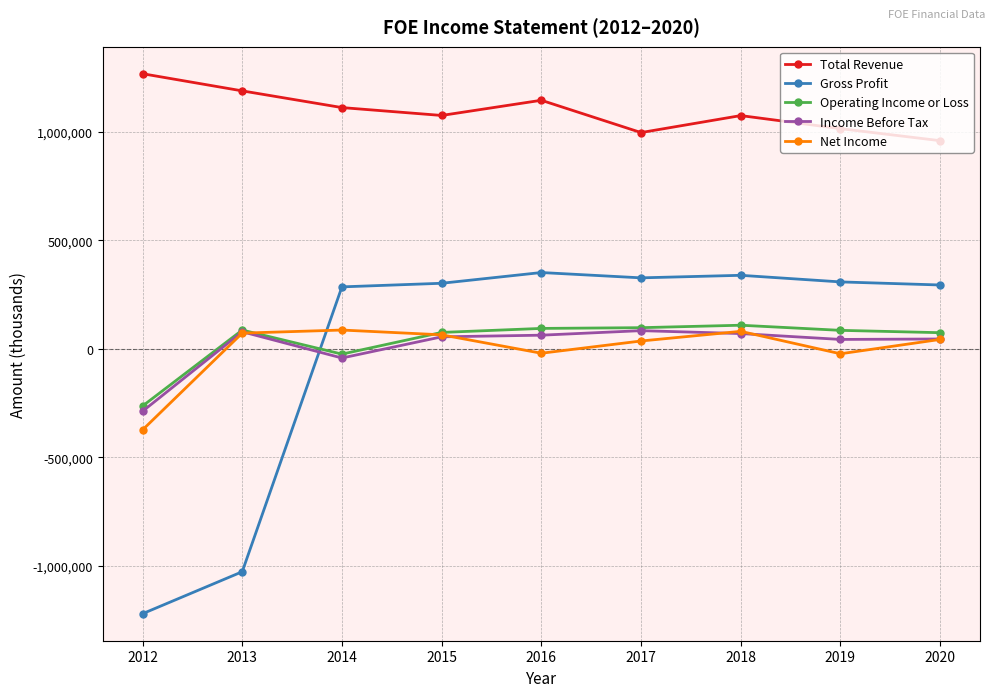

Which series has the largest total across all categories?

Total Revenue